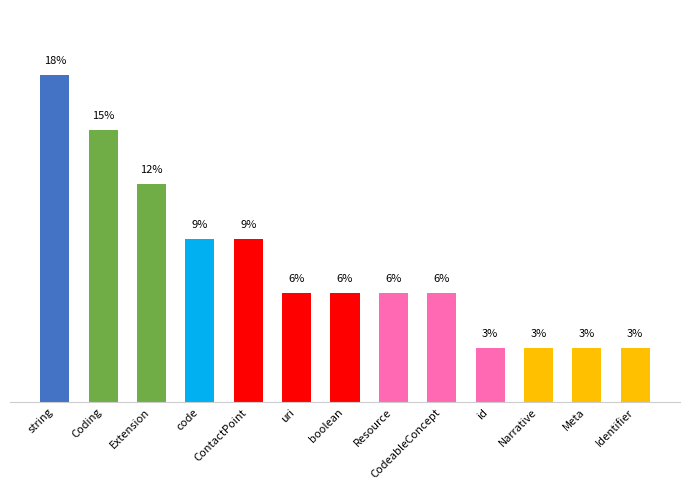

Does the chart contain any negative values?

No